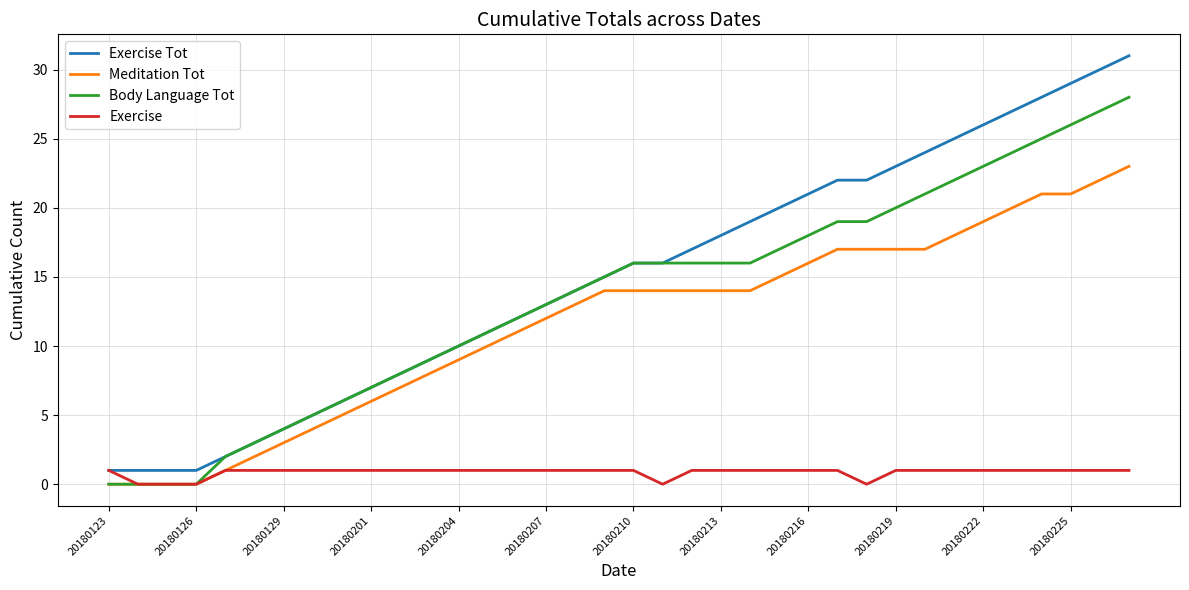

List the series in order of their peak value, highest first.

Exercise Tot, Body Language Tot, Meditation Tot, Exercise